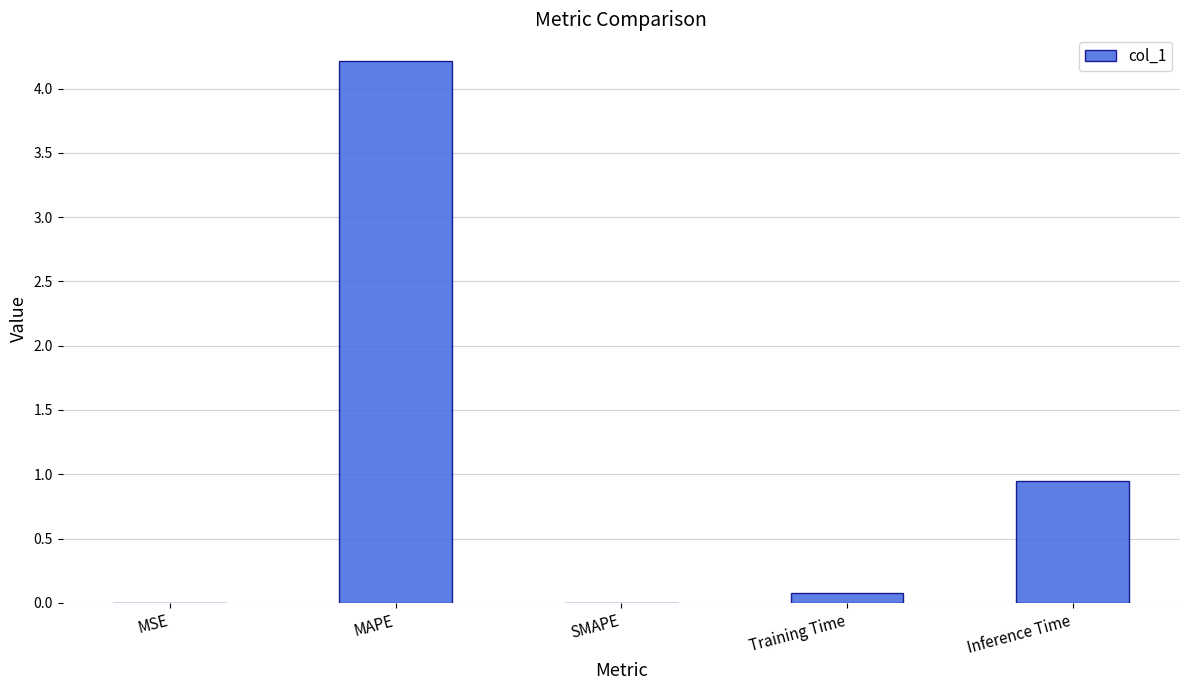

What is the average value?

1.0